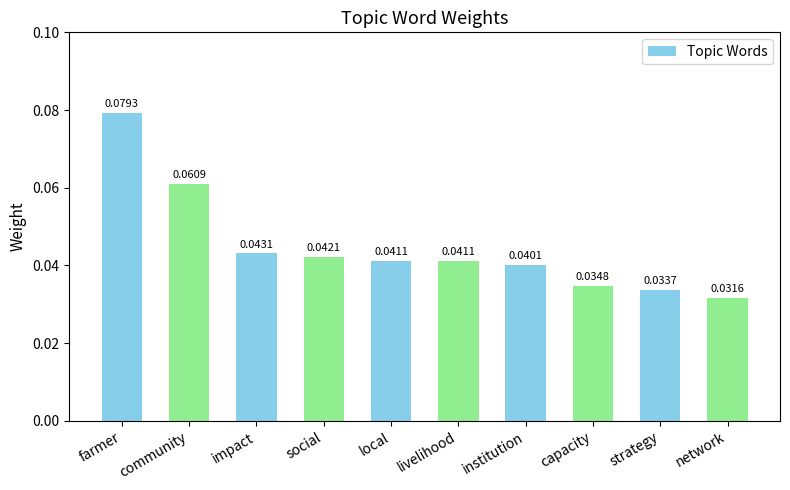

What is the label of the 1st bar from the right?

network